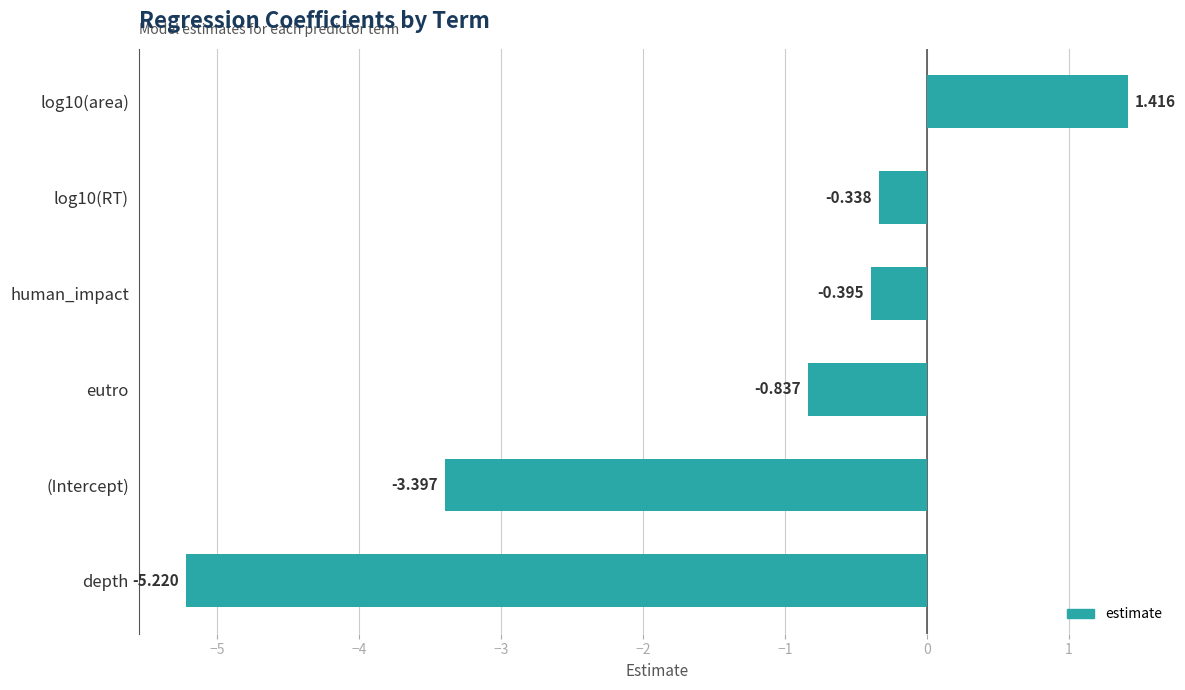

List the labels in order of value, smallest first.

depth, (Intercept), eutro, human_impact, log10(RT), log10(area)